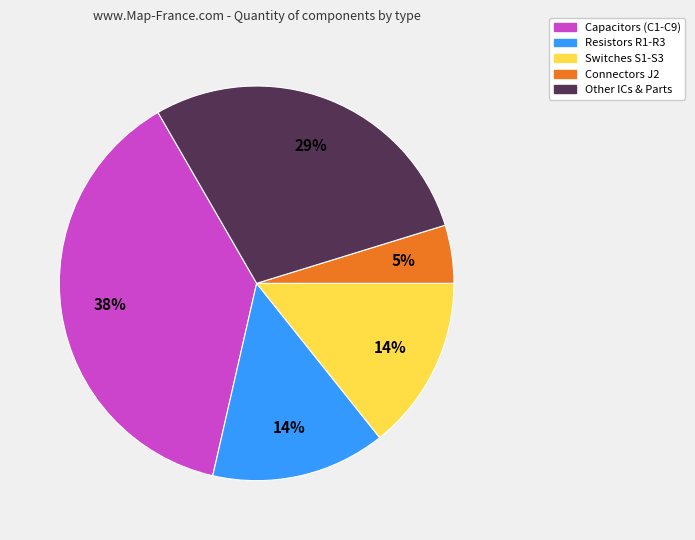

To the nearest percent, what is the average slice percentage?

20%